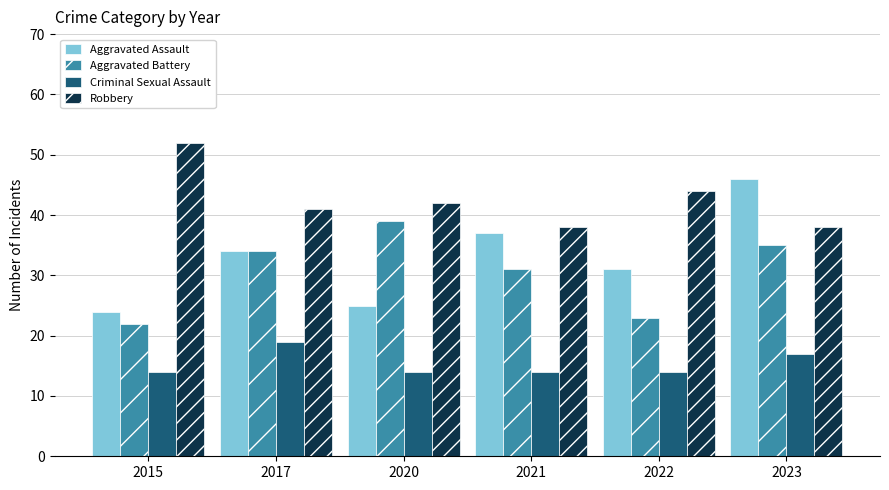

The value of Aggravated Battery at 2023 is 35. True or false?

True